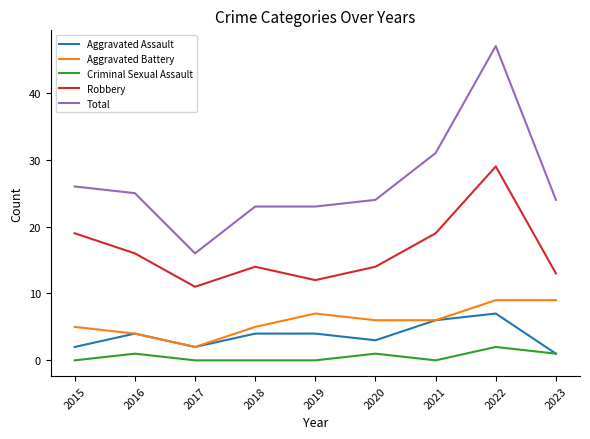

True or false: Robbery and Aggravated Battery cross at least once.

False